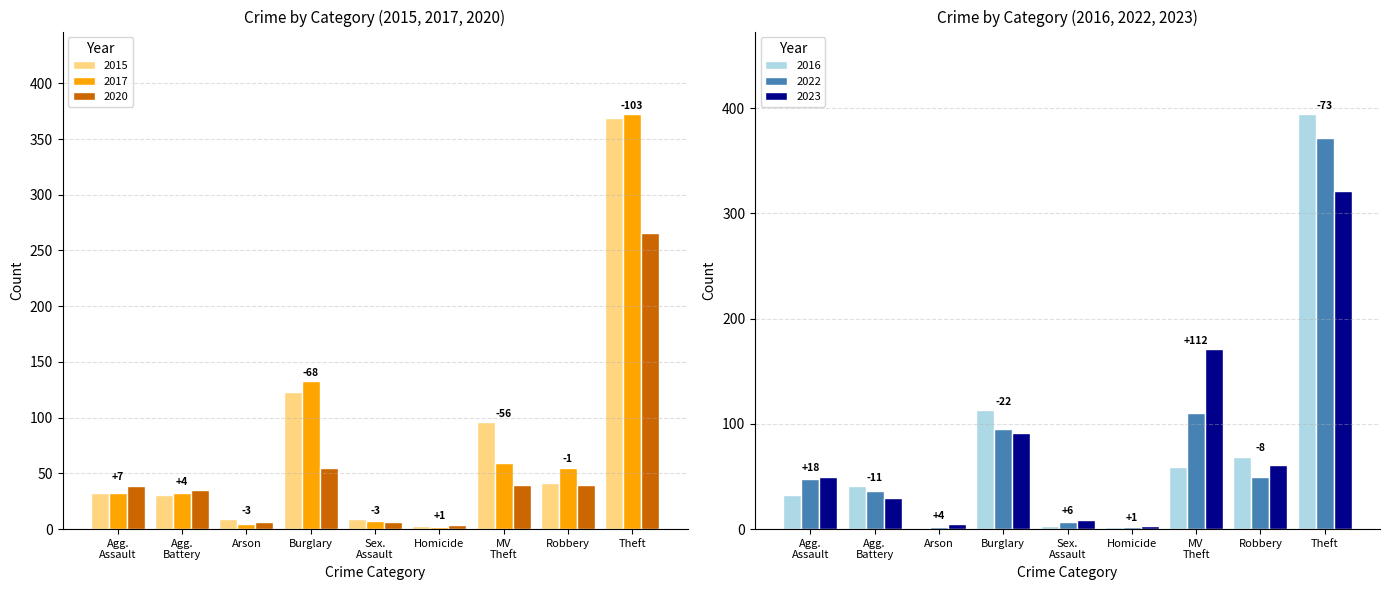

What is the label of the 3rd bar from the left?

Arson